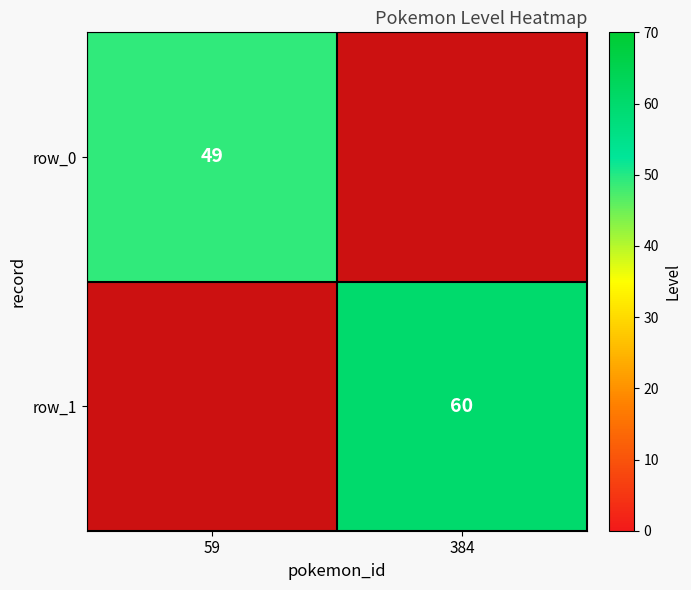

Between 59 and 384, which is larger?

59